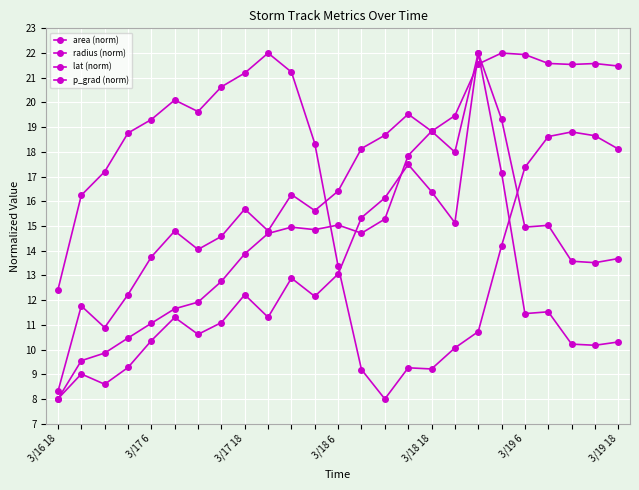

Does the chart have visible grid lines?

Yes